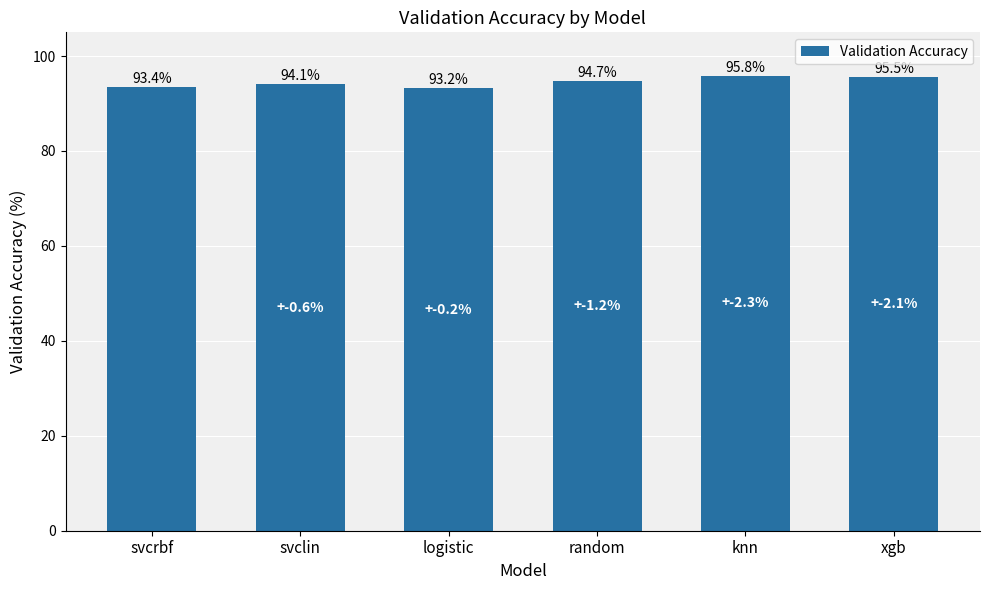

What is the approximate value at logistic?

93.2